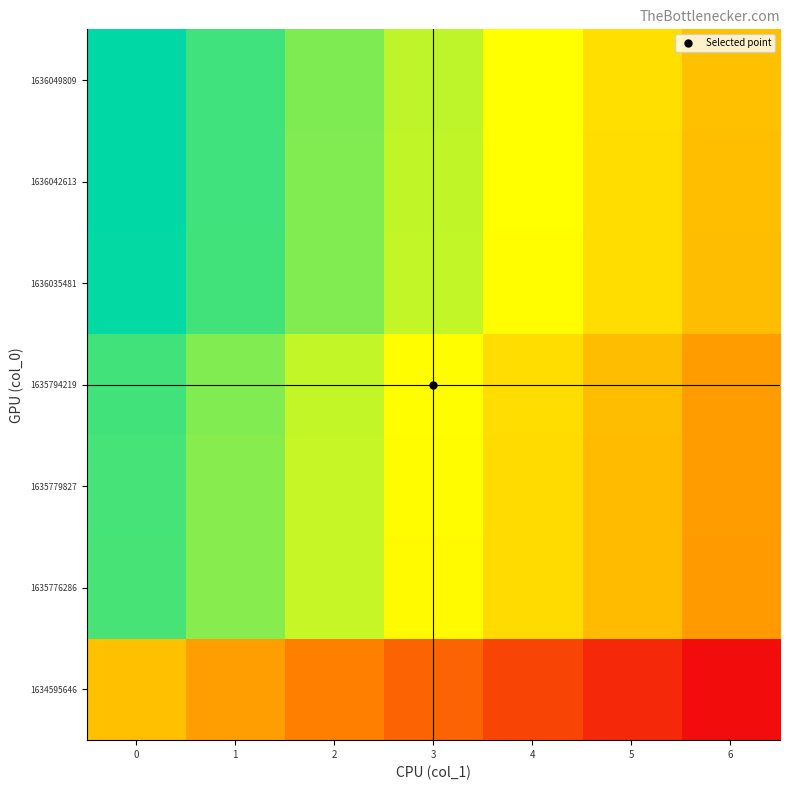

Reading left to right, what are all the values shown in this chart?

1634595646: 0=0.0	1=-16.7	2=-33.3	3=-50.0	4=-66.7	5=-83.3	6=-100.0
1635776286: 0=81.2	1=64.5	2=47.9	3=31.2	4=14.5	5=-2.1	6=-18.8
1635779827: 0=81.4	1=64.8	2=48.1	3=31.4	4=14.8	5=-1.9	6=-18.6
1635794219: 0=82.4	1=65.8	2=49.1	3=32.4	4=15.8	5=-0.9	6=-17.6
1636035481: 0=99.0	1=82.3	2=65.7	3=49.0	4=32.3	5=15.7	6=-1.0
1636042613: 0=99.5	1=82.8	2=66.2	3=49.5	4=32.8	5=16.2	6=-0.5
1636049809: 0=100.0	1=83.3	2=66.7	3=50.0	4=33.3	5=16.7	6=0.0